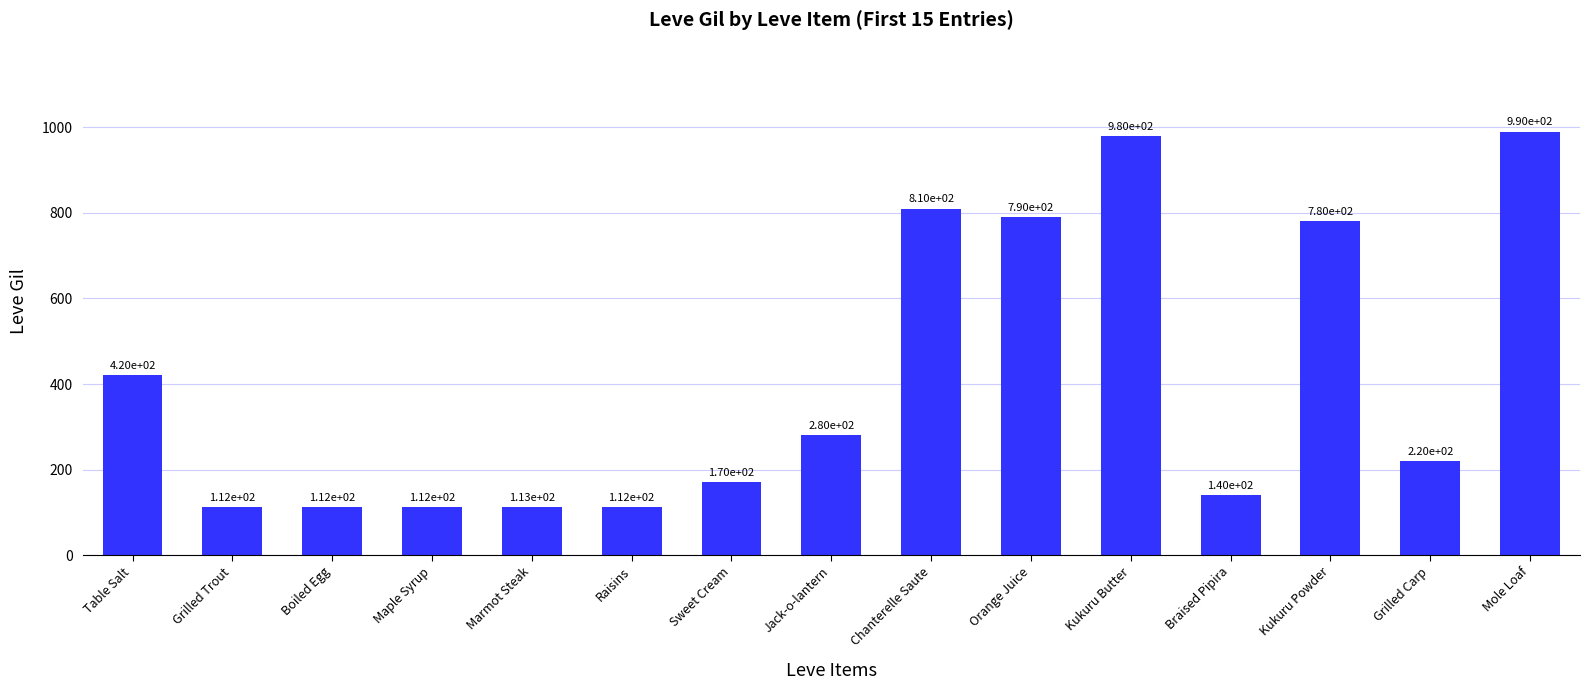

What is the sum of the values at Jack-o-lantern and Orange Juice?

1070